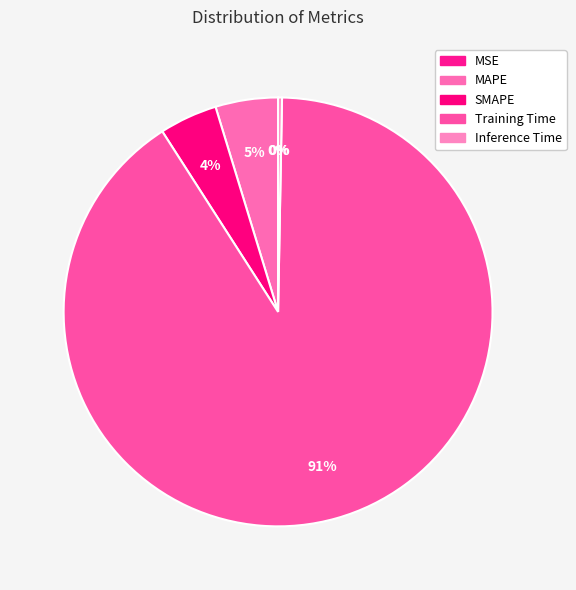

Is it true that Training Time is 91% of the pie?

True